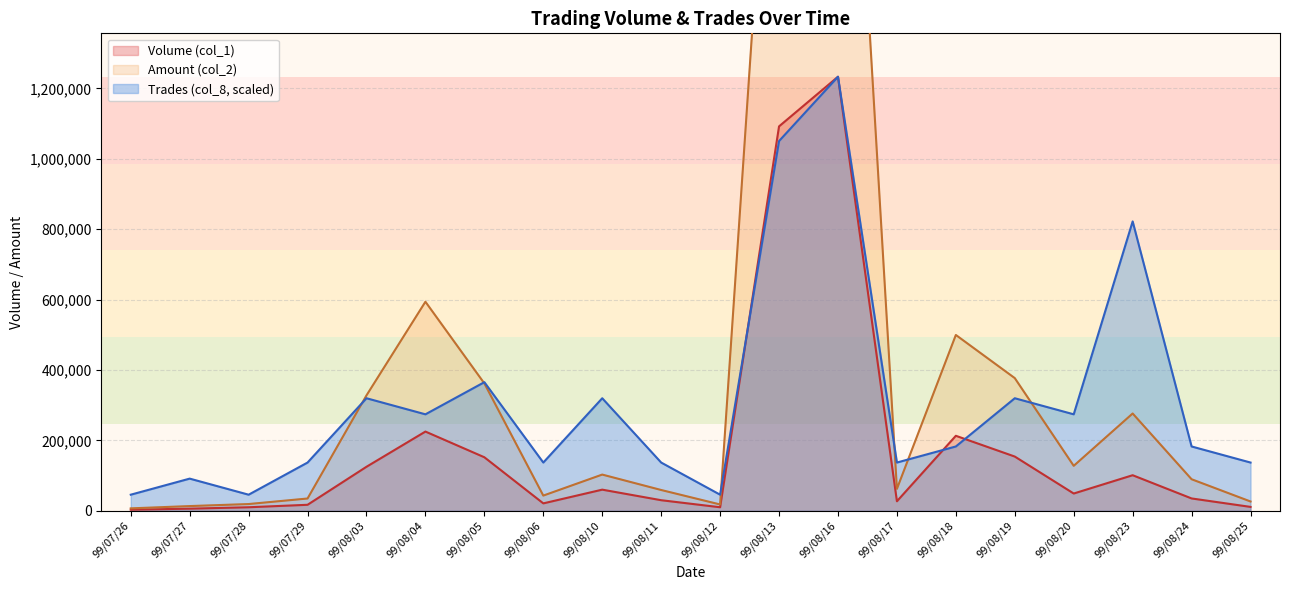

Reading left to right, list all the values displayed in this chart.

Volume (col_1): 99/07/26=3000.0	99/07/27=6000.0	99/07/28=10000.0	99/07/29=17000.0	99/08/03=125000.0	99/08/04=225000.0	99/08/05=152000.0	99/08/06=21000.0	99/08/10=60000.0	99/08/11=30000.0	99/08/12=10000.0	99/08/13=1092000.0	99/08/16=1233000.0	99/08/17=27000.0	99/08/18=213000.0	99/08/19=154000.0	99/08/20=49000.0	99/08/23=101000.0	99/08/24=35000.0	99/08/25=11000.0
Amount (col_2): 99/07/26=6840.0	99/07/27=13320.0	99/07/28=19100.0	99/07/29=34830.0	99/08/03=327810.0	99/08/04=593820.0	99/08/05=361790.0	99/08/06=43100.0	99/08/10=102800.0	99/08/11=59000.0	99/08/12=17900.0	99/08/13=2488790.0	99/08/16=2875360.0	99/08/17=62190.0	99/08/18=499410.0	99/08/19=376850.0	99/08/20=127640.0	99/08/23=276350.0	99/08/24=89550.0	99/08/25=26350.0
Trades (col_8): 99/07/26=45666.7	99/07/27=91333.3	99/07/28=45666.7	99/07/29=137000.0	99/08/03=319666.7	99/08/04=274000.0	99/08/05=365333.3	99/08/06=137000.0	99/08/10=319666.7	99/08/11=137000.0	99/08/12=45666.7	99/08/13=1050333.3	99/08/16=1233000.0	99/08/17=137000.0	99/08/18=182666.7	99/08/19=319666.7	99/08/20=274000.0	99/08/23=822000.0	99/08/24=182666.7	99/08/25=137000.0